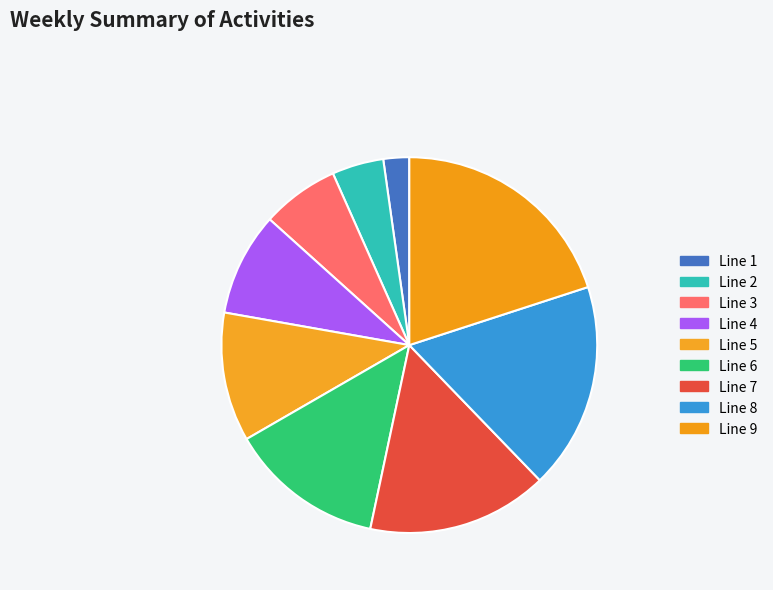

To the nearest percent, what is the difference between the Line 6 and Line 7 slice percentages?

2%